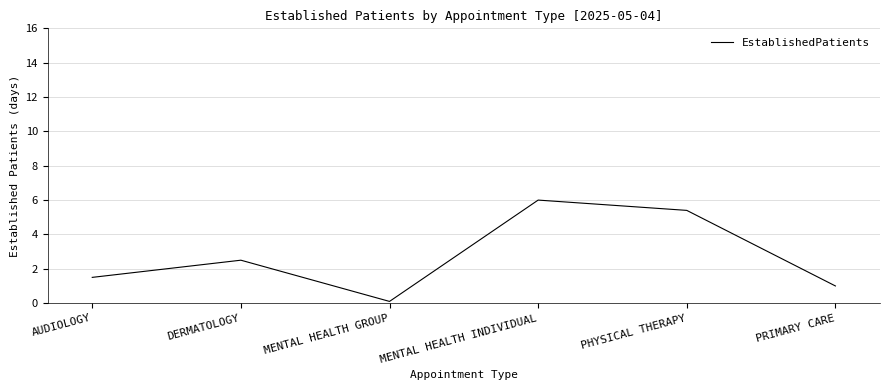

Reading right to left, transcribe all the data shown in this chart.

1.0	5.4	6.0	0.1	2.5	1.5